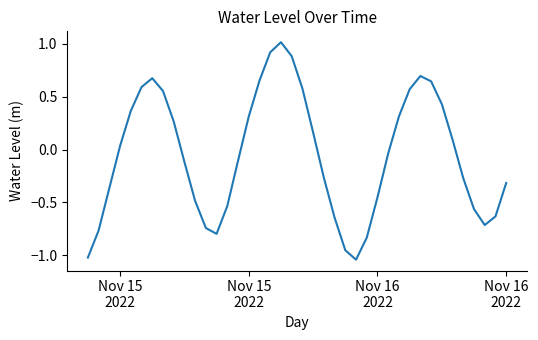

What is the greatest value displayed?

1.0